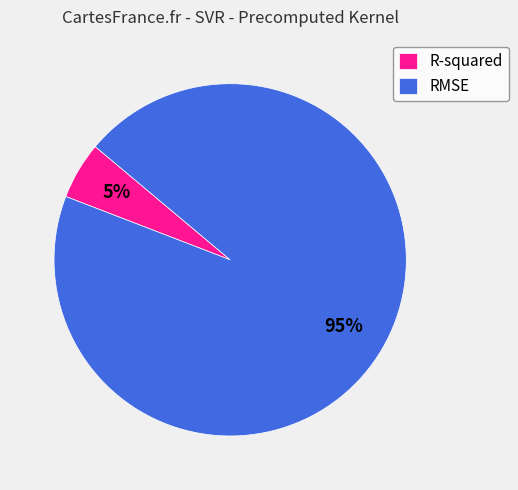

What is the majority slice?

RMSE